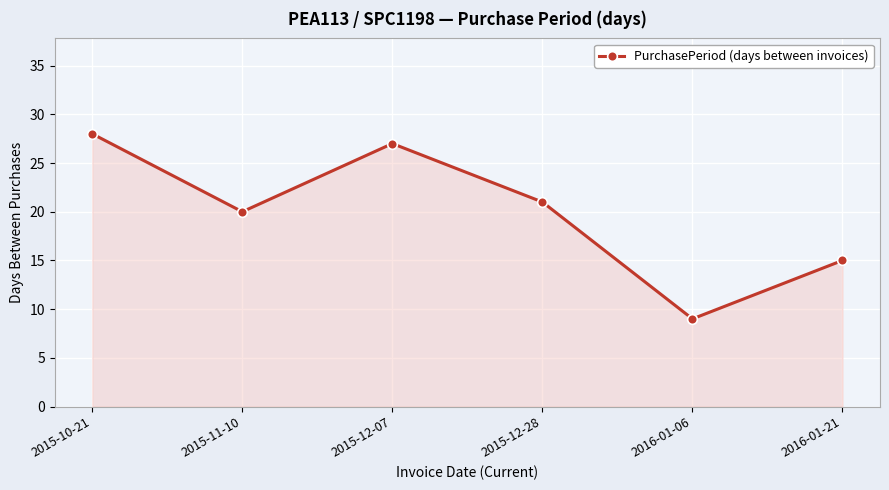

How many points are higher than both their immediate neighbors (excluding endpoints)?

1